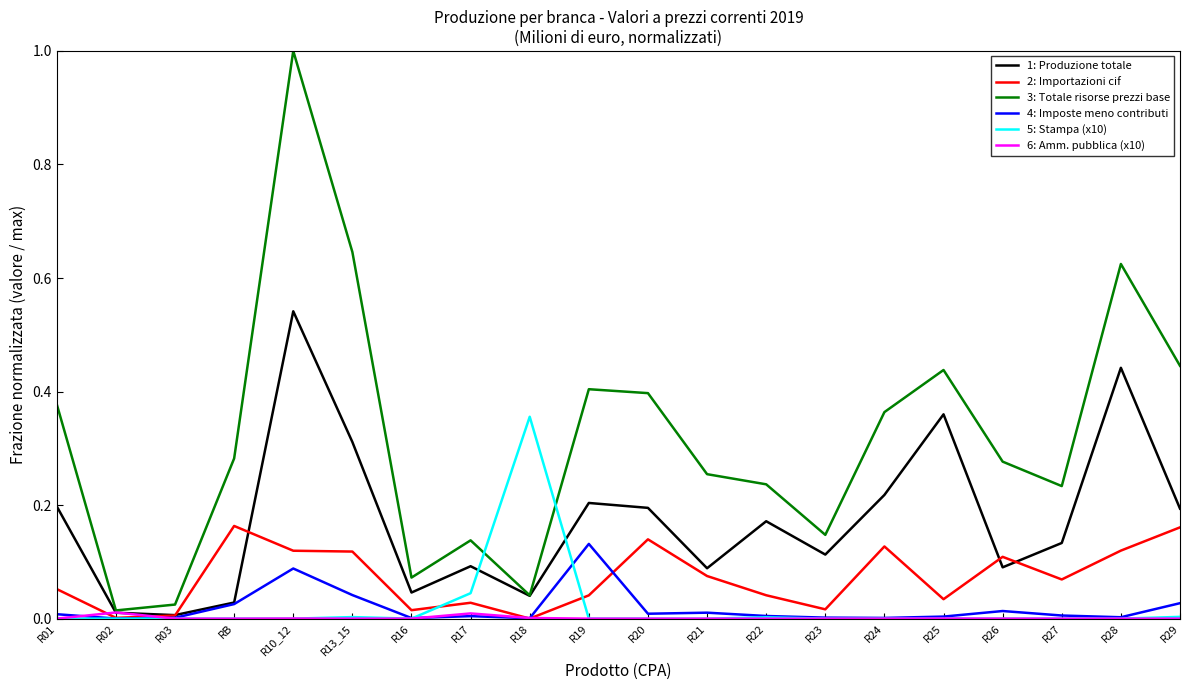

What are all the series names shown in the legend?

1: Produzione totale, 2: Importazioni cif, 3: Totale risorse prezzi base, 4: Imposte meno contributi, 5: Stampa (x10), 6: Amm. pubblica (x10)